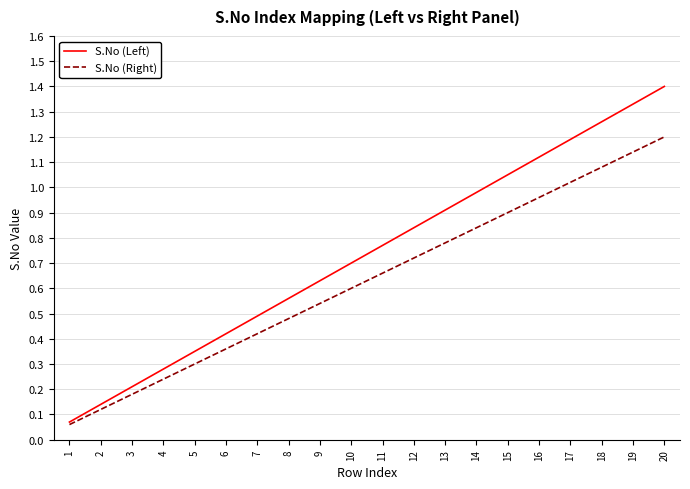

List the series in order of their overall mean, lowest first.

S.No (Right), S.No (Left)